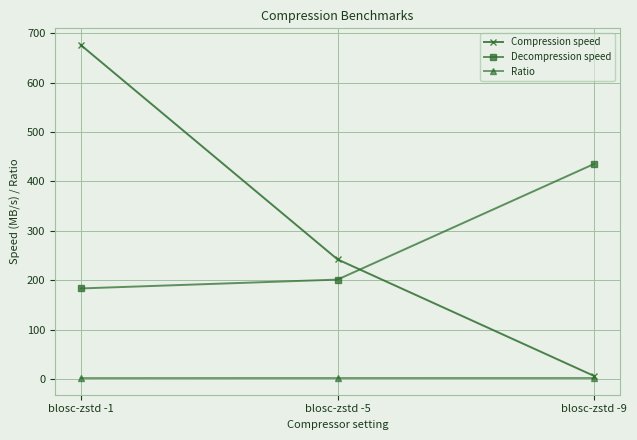

What is the total value across all series at blosc-zstd -9?

443.5